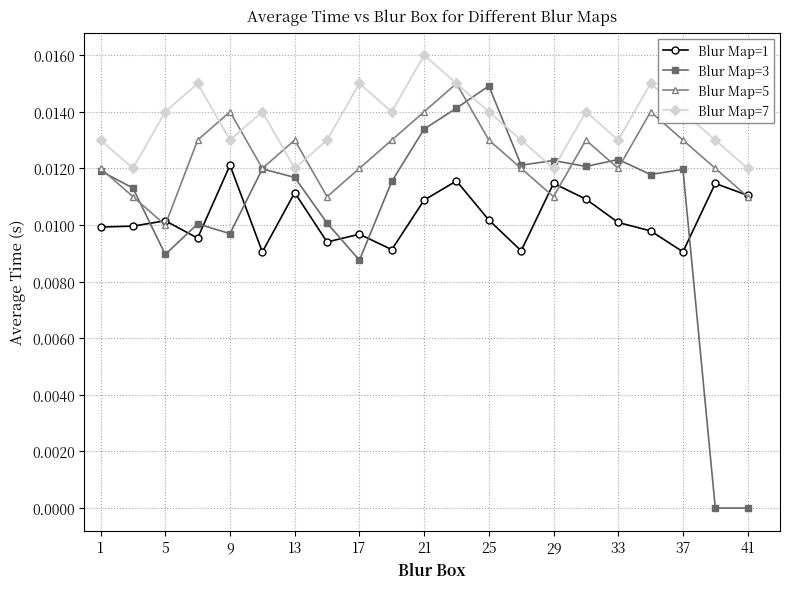

Which series ends up on top after the final intersection of Blur Map=1 and Blur Map=3?

Blur Map=1